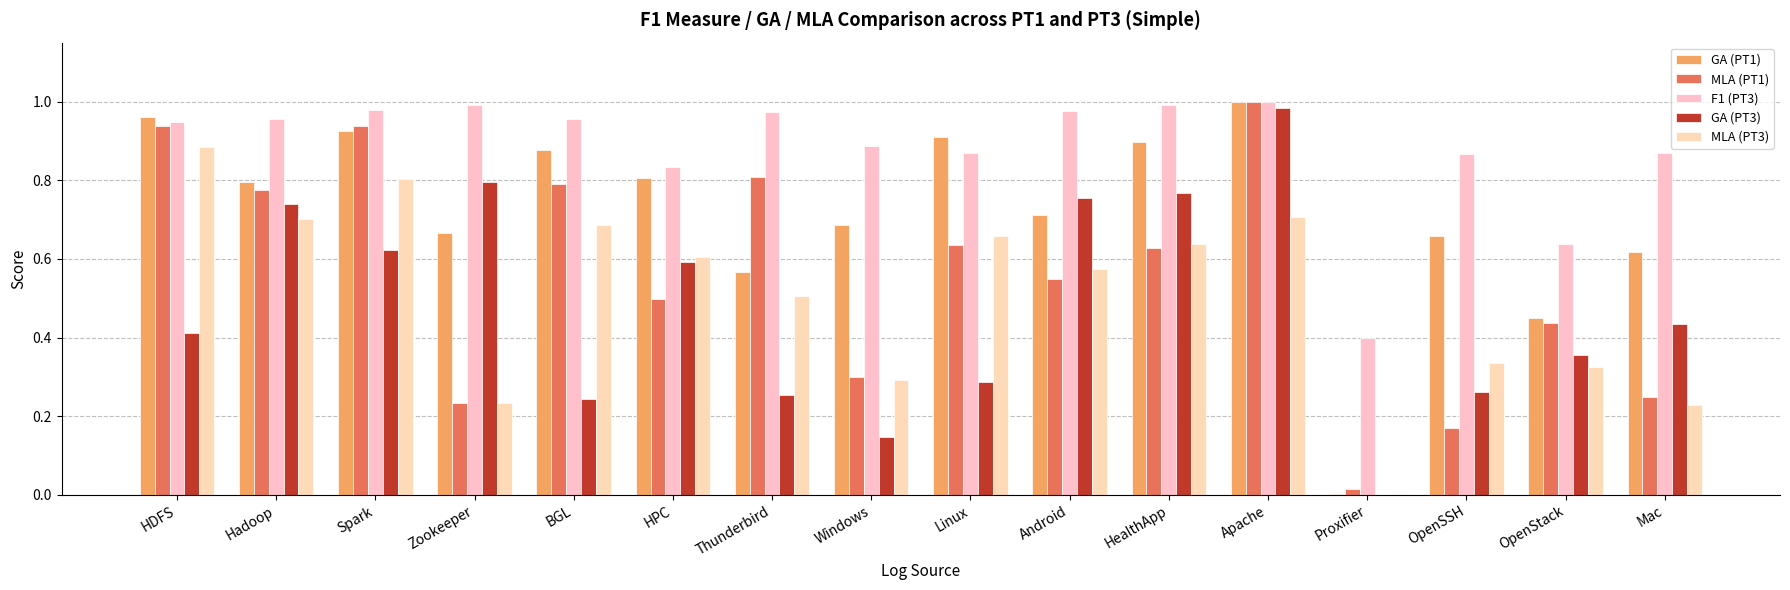

True or false: GA (PT1) has a value of 1.3 at Linux.

False